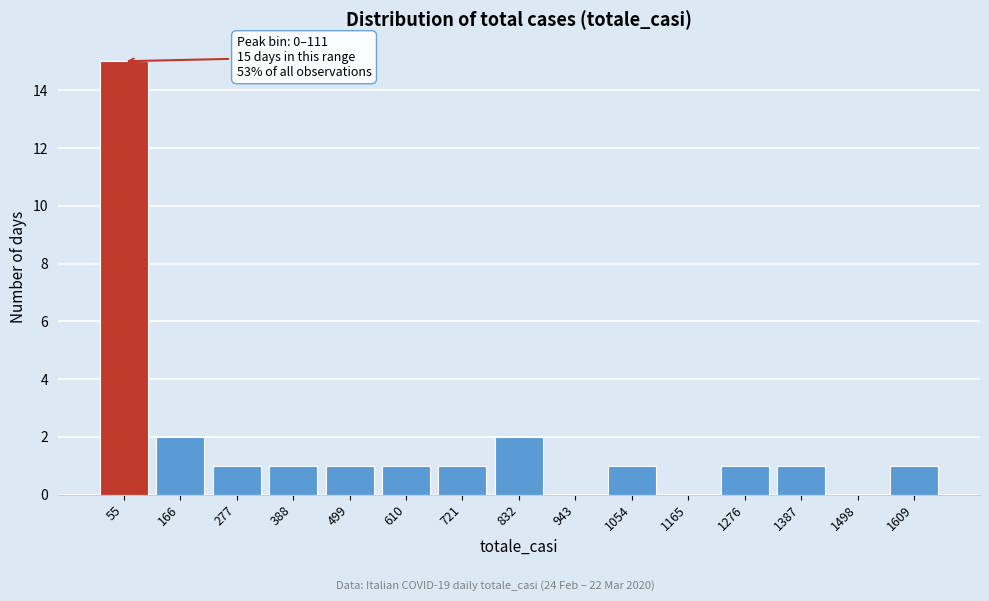

Reading left to right, transcribe all the data shown in this chart.

55=15	166=2	277=1	388=1	499=1	610=1	721=1	832=2	943=0	1054=1	1165=0	1276=1	1387=1	1498=0	1609=1